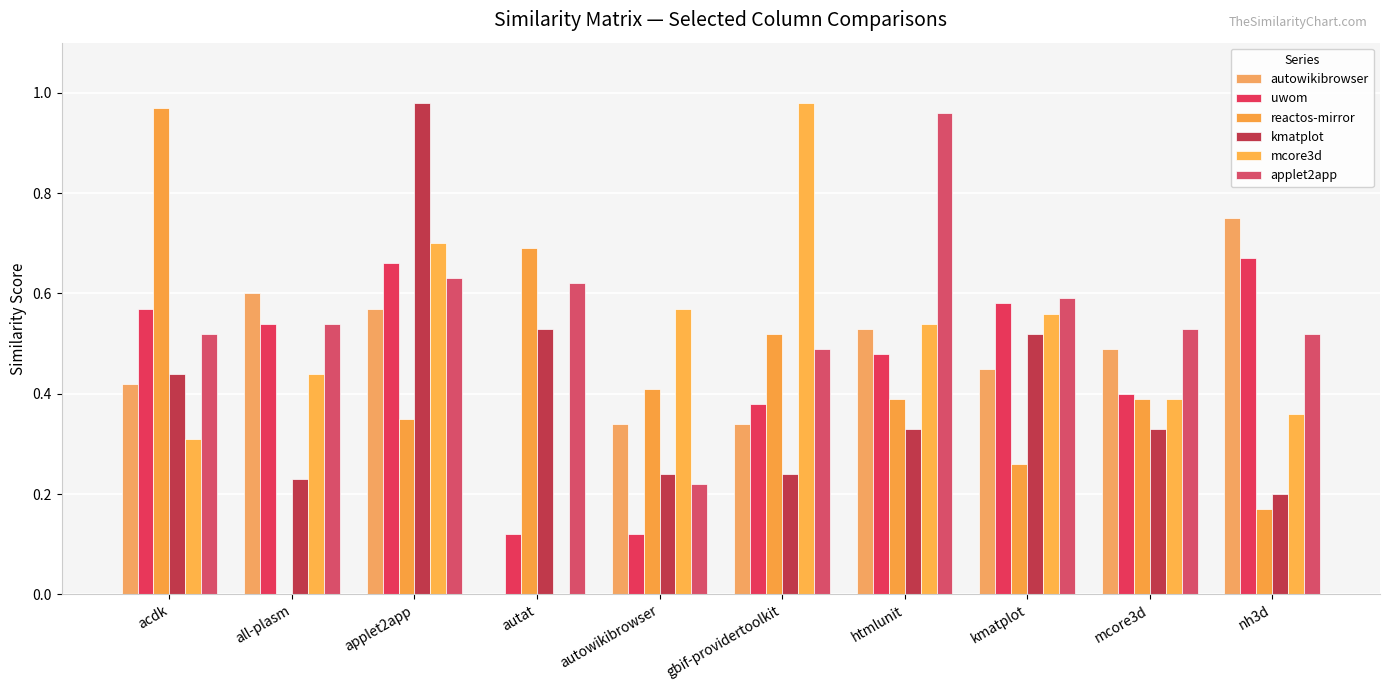

Are the bars grouped side by side (vs. stacked)?

Yes